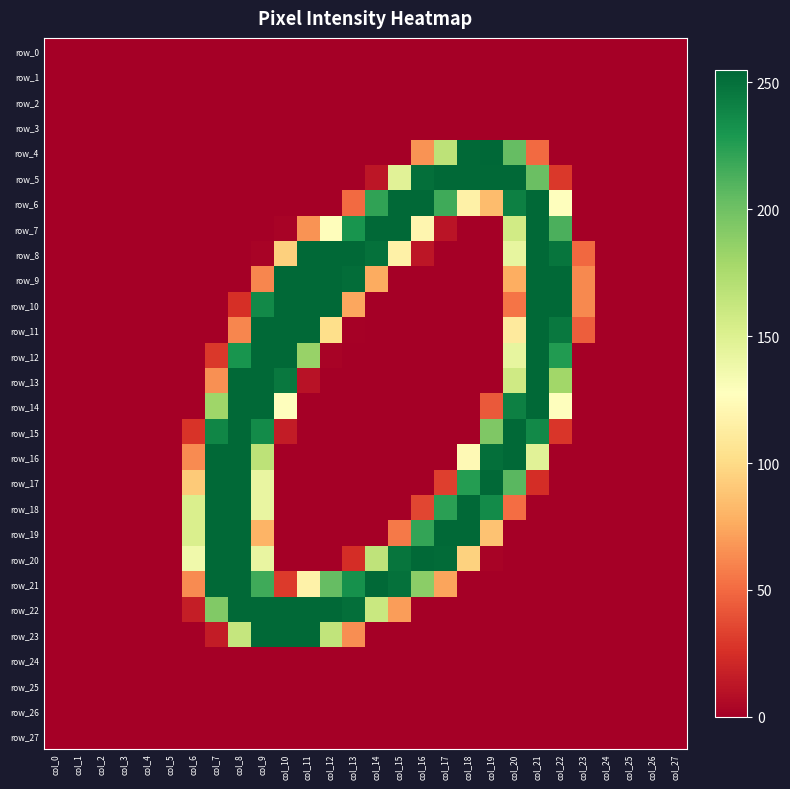

Is it true that row_9 equals 254 at col_11?

True